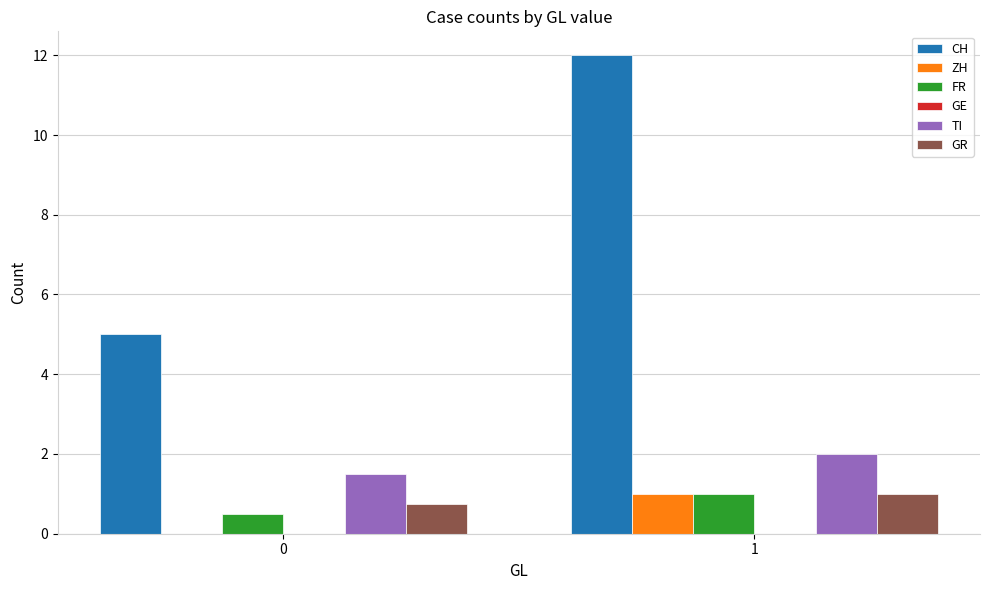

What is the maximum value for FR?

1.0